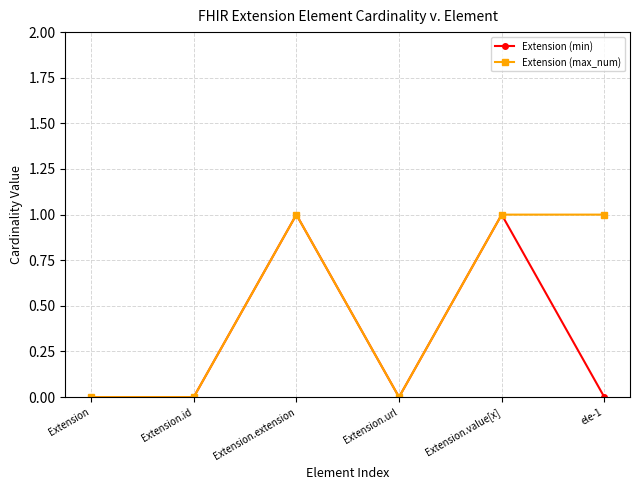

What is the difference between the maximum and minimum values in the Extension (max_num) series?

1